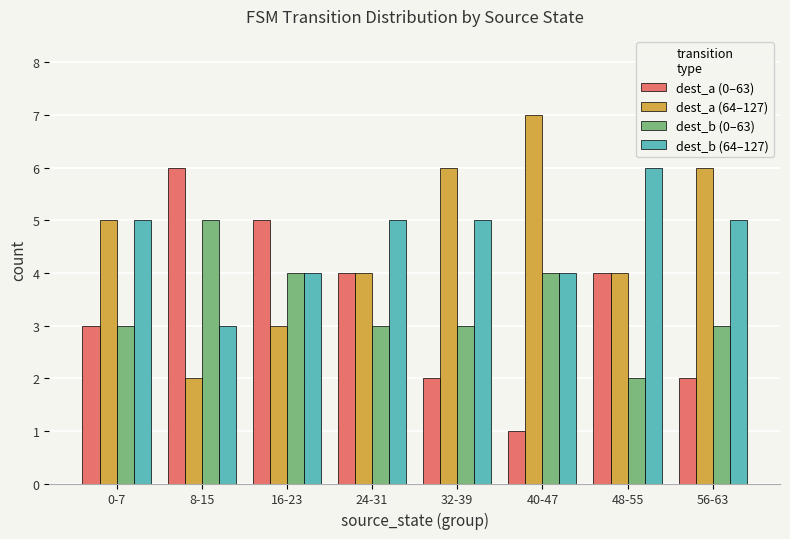

What value does the dest_a (64–127) series have at 16-23?

3